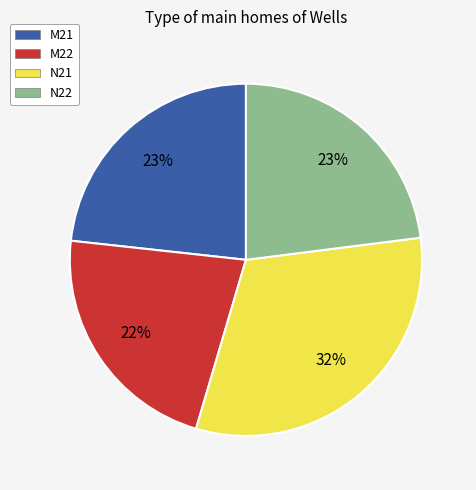

Which category has the biggest portion of the pie?

N21